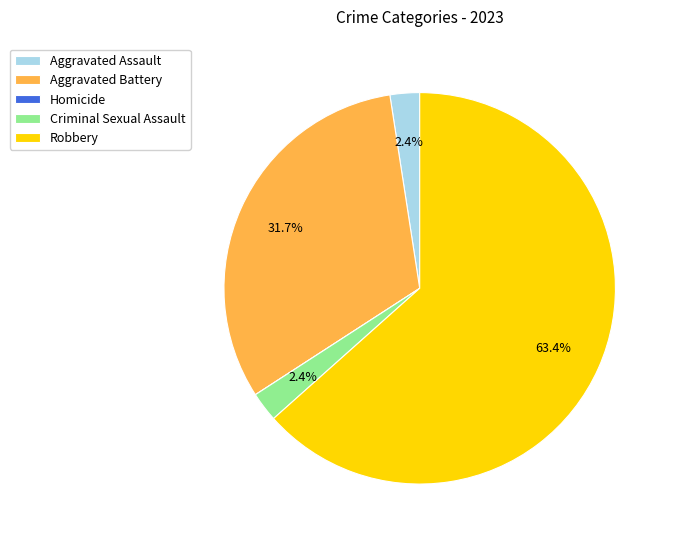

Which slice represents more than half of the pie?

Robbery